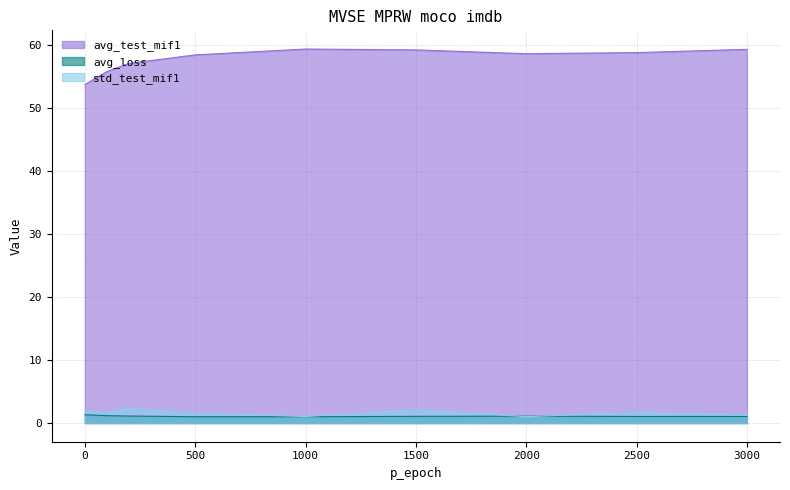

What is the total value across all series at 2500?

61.6